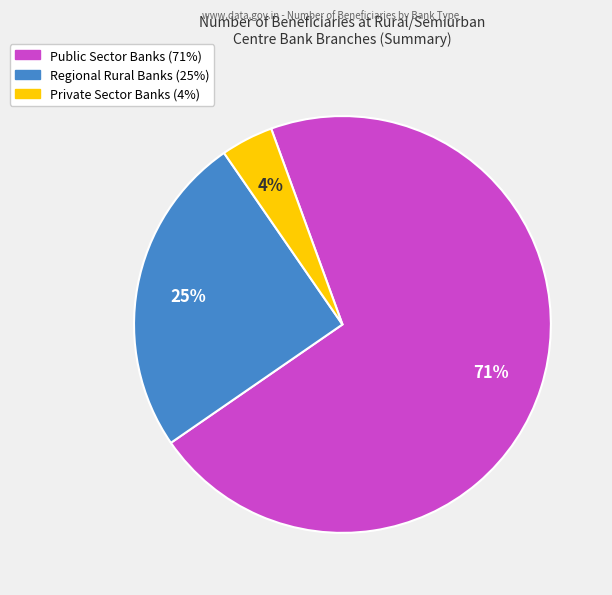

To the nearest percent, what is the difference between the largest and smallest slice percentages?

67%